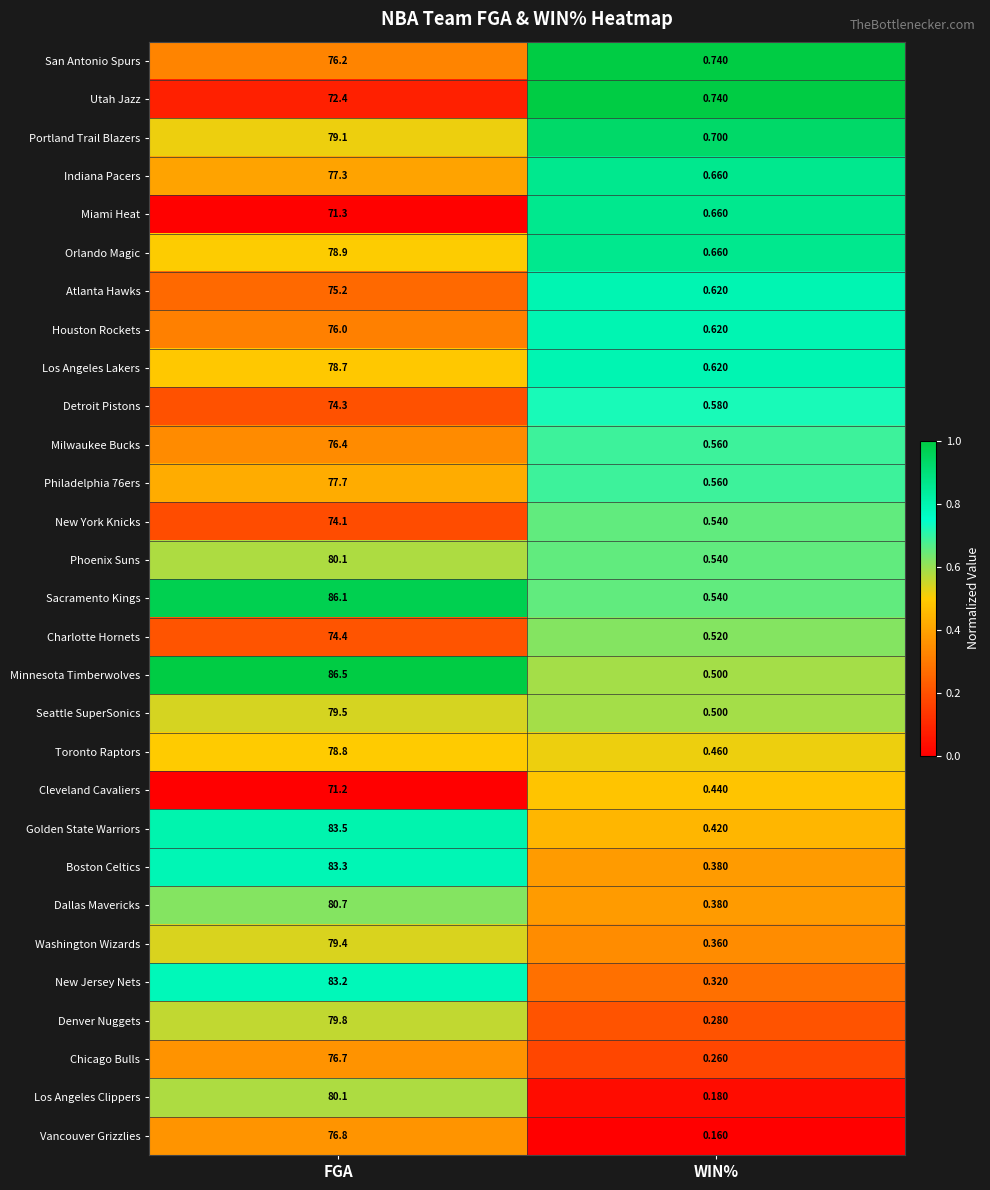

What is the maximum value shown in the chart?

86.5